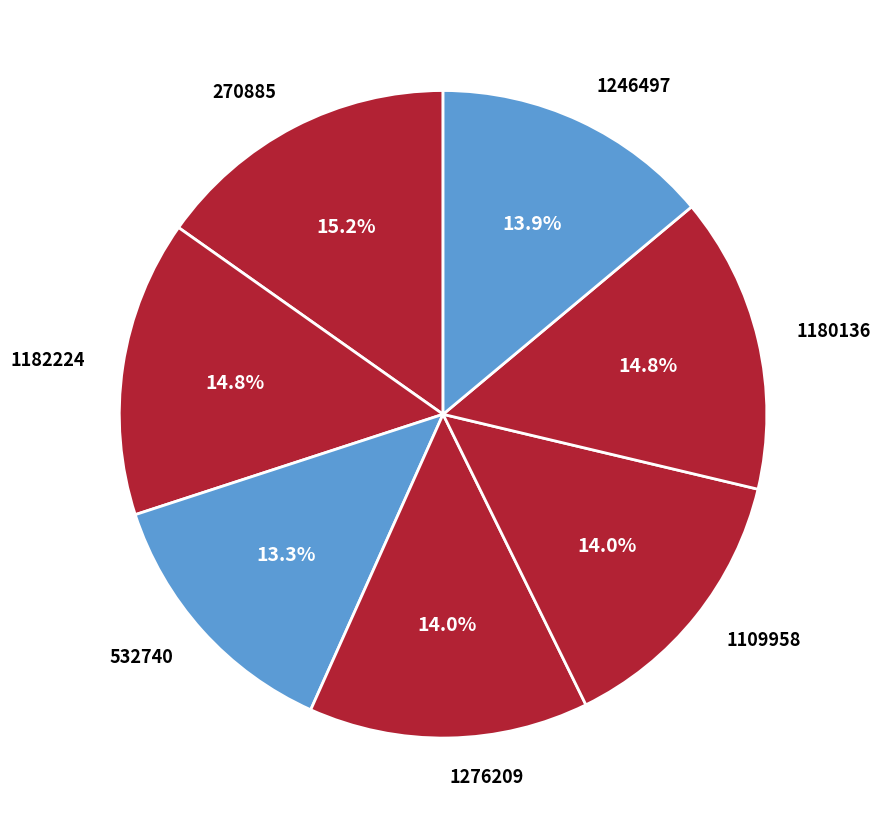

To the nearest percent, what is the difference between the largest and smallest slice percentages?

2%